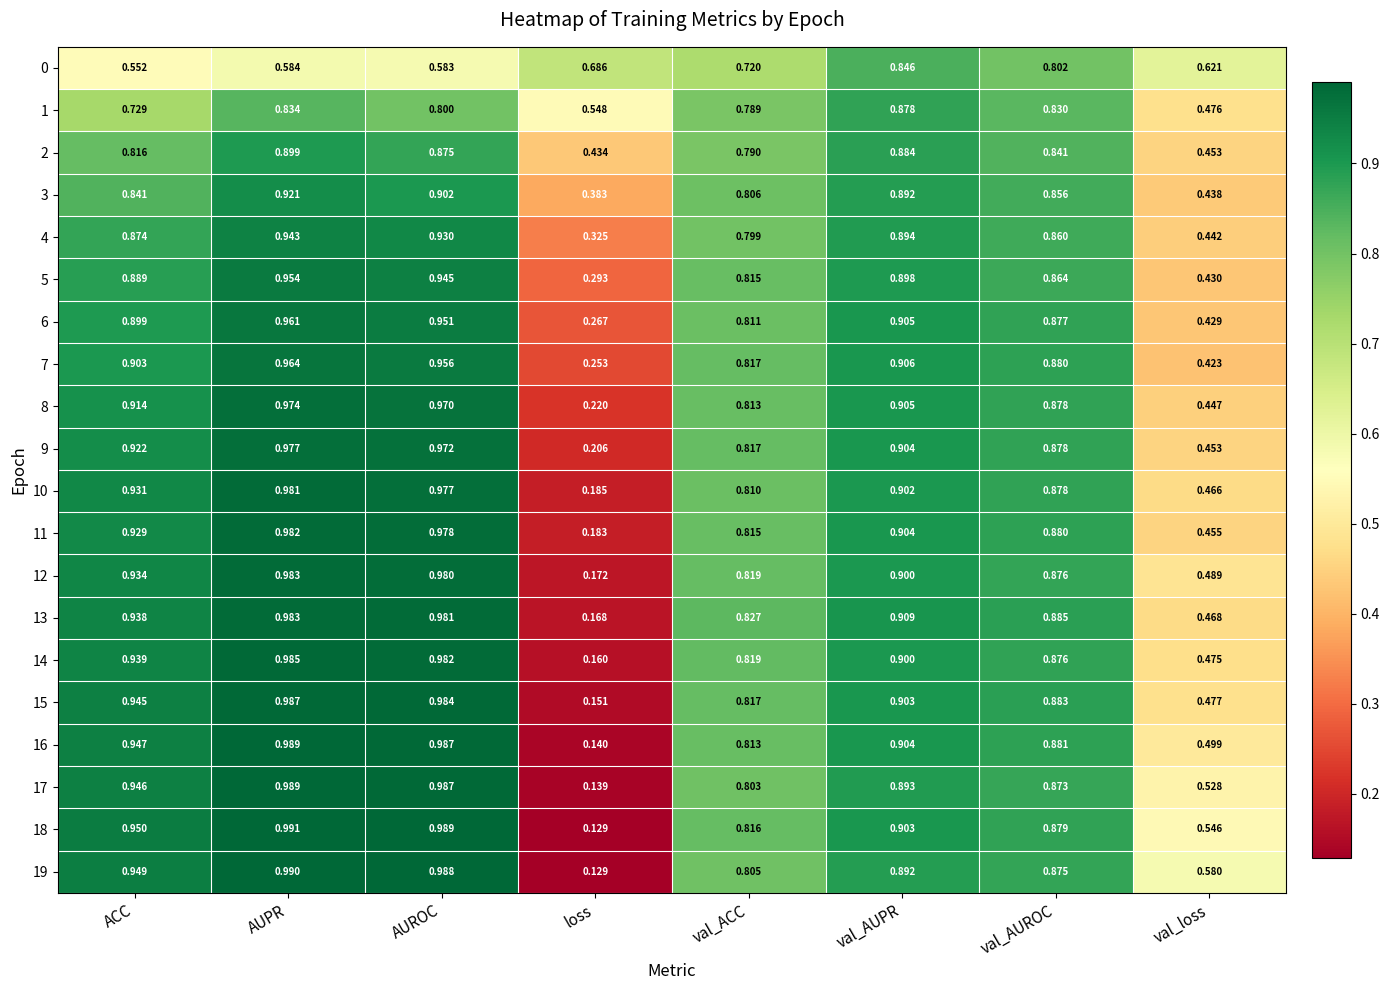

Which category has the highest value in the 14 series?

AUPR